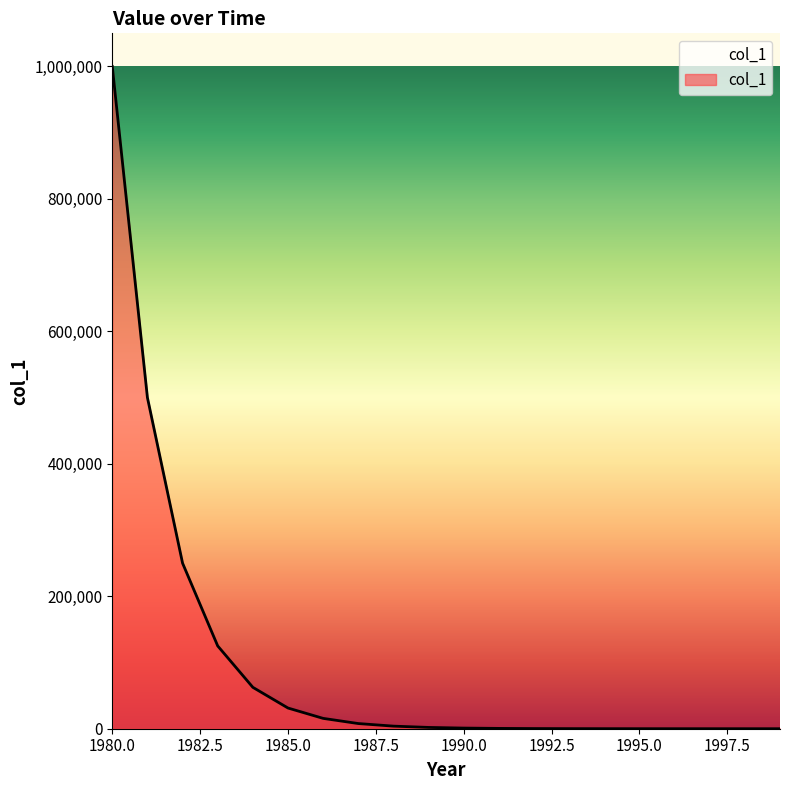

What is the difference between the maximum and minimum values?

999998.1